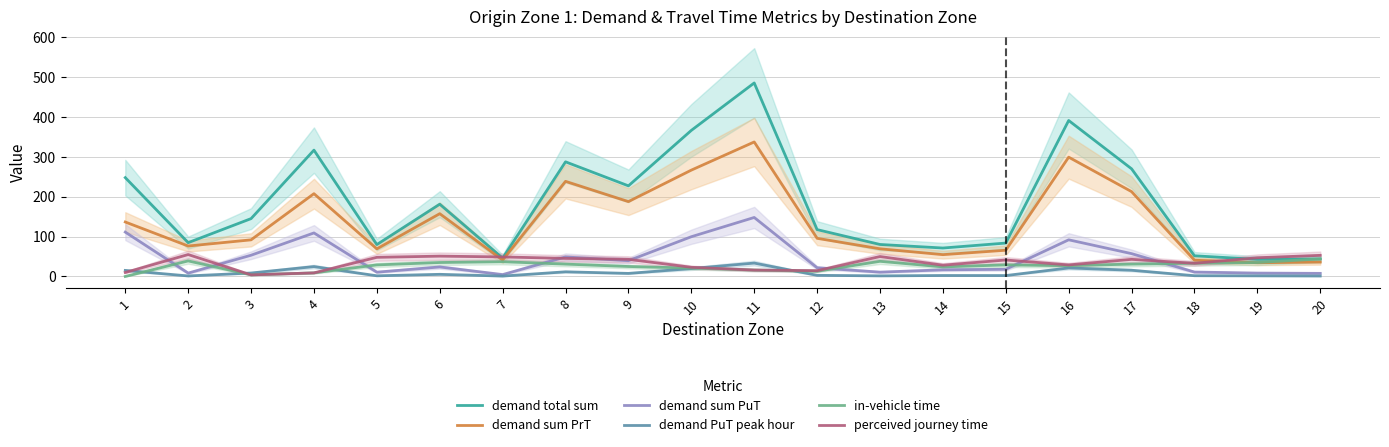

The in-vehicle time series shows 44.0 at 20. True or false?

True